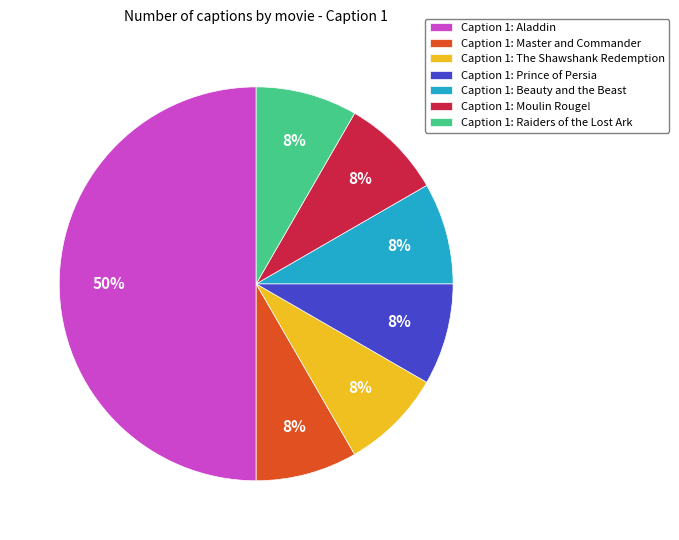

The Caption 1: Raiders of the Lost Ark slice represents 1% of the pie. True or false?

False